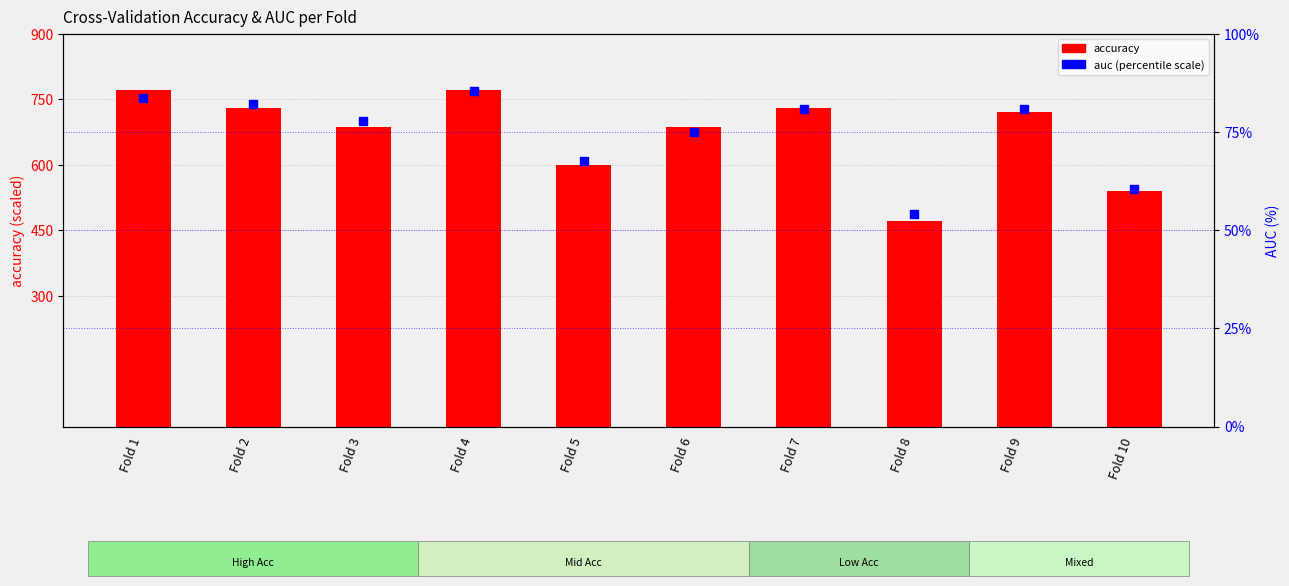

At how many categories does at least one series exceed 275?

10